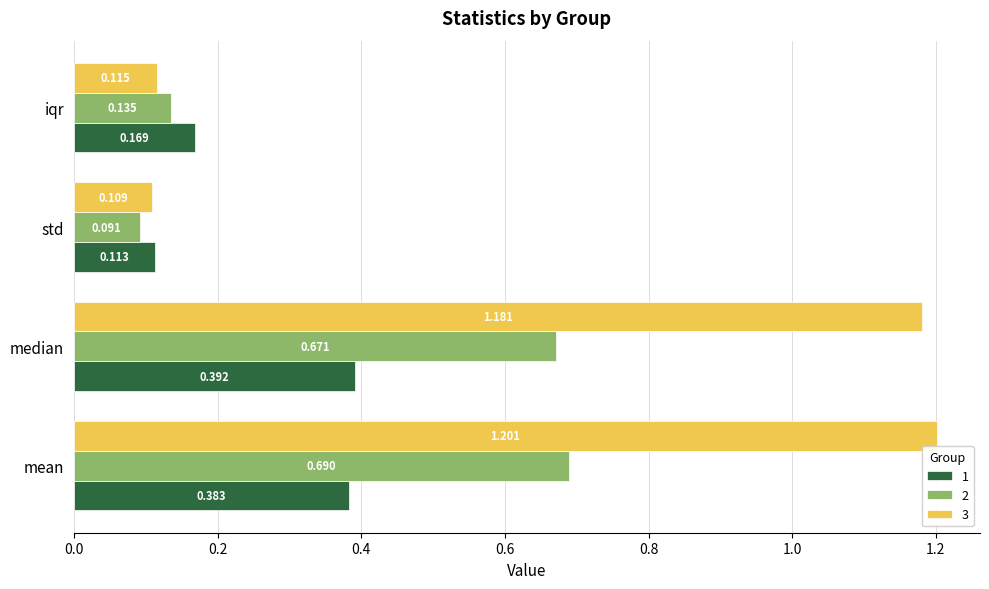

Which label corresponds to the smallest value in the chart?

std